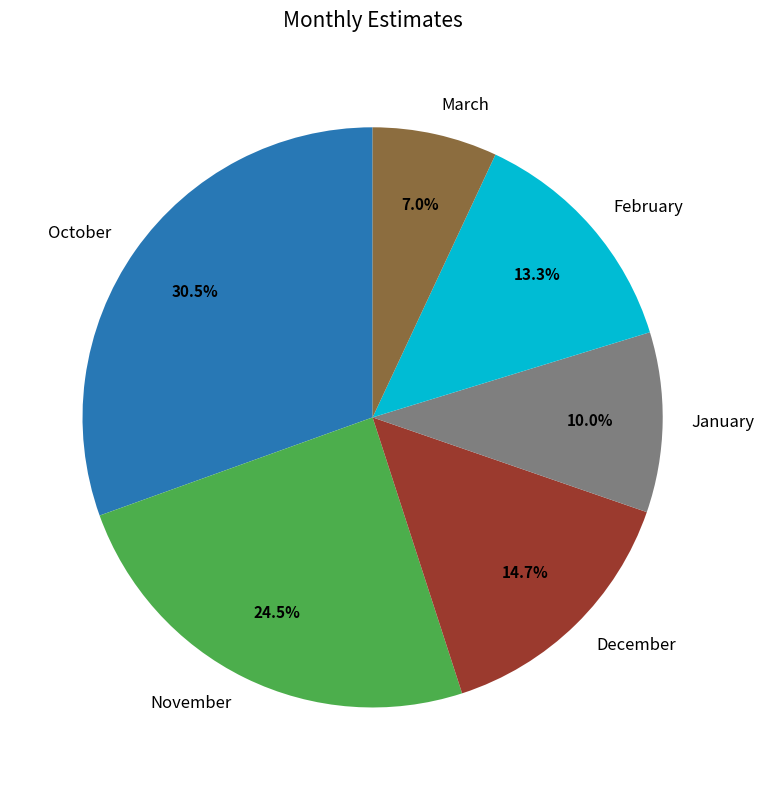

How much of the chart is everything except January?

90.0%